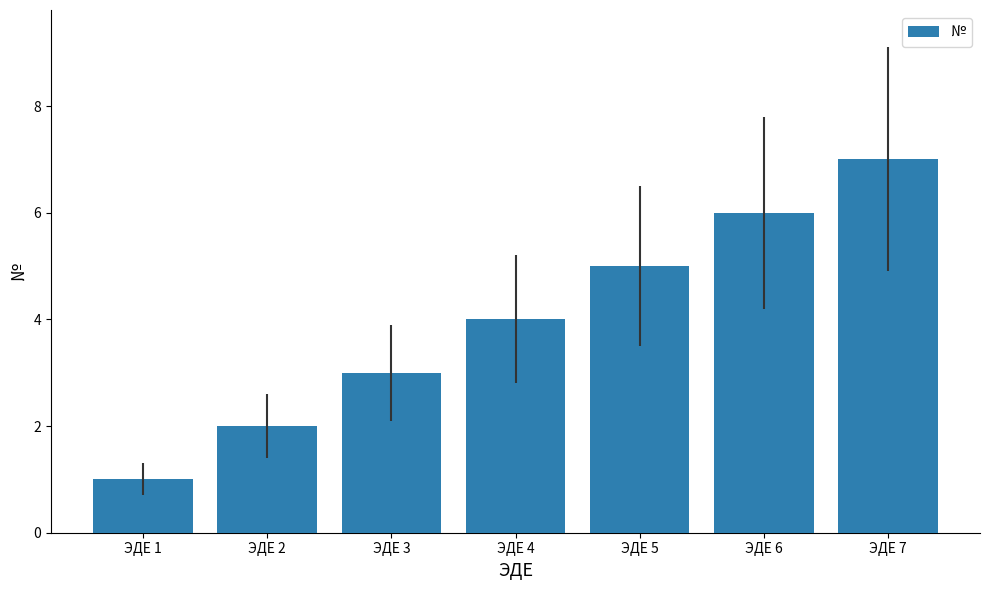

Rank the categories by value from lowest to highest.

ЭДЕ 1, ЭДЕ 2, ЭДЕ 3, ЭДЕ 4, ЭДЕ 5, ЭДЕ 6, ЭДЕ 7